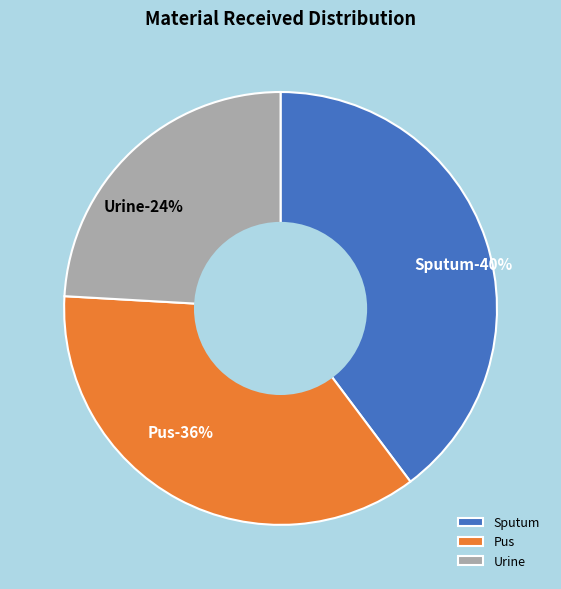

To the nearest percent, what is the difference between the Sputum and Urine slice percentages?

16%